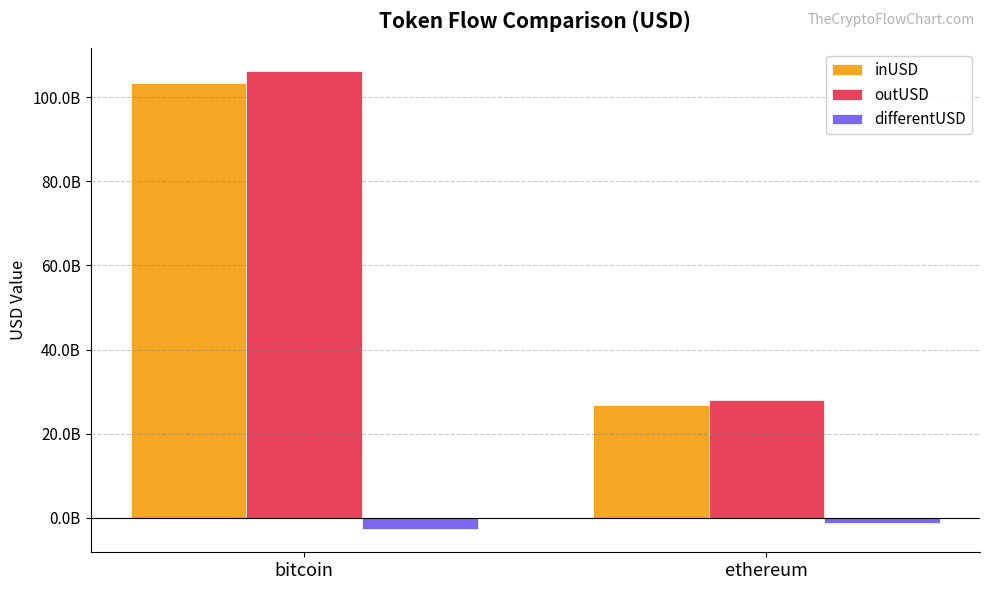

At which category is the sum across all series the highest?

bitcoin